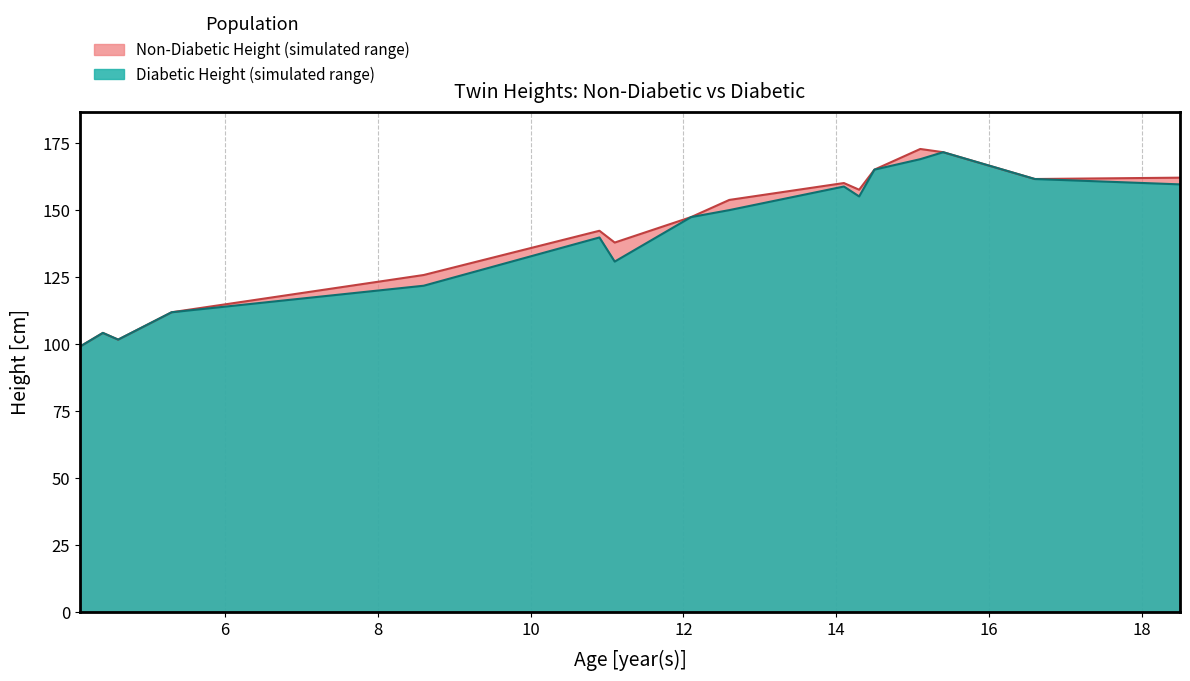

Which series has the largest total across all categories?

NonDiabeticHeight